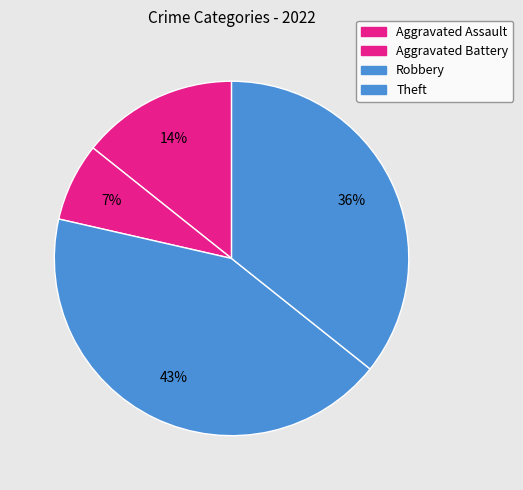

Is there any slice that represents more than half of the pie?

No